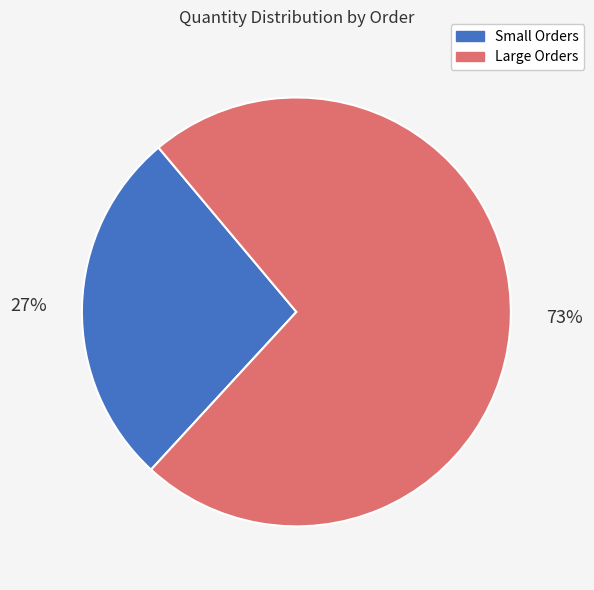

Do Small Orders and Large Orders together represent more than half of the pie?

Yes